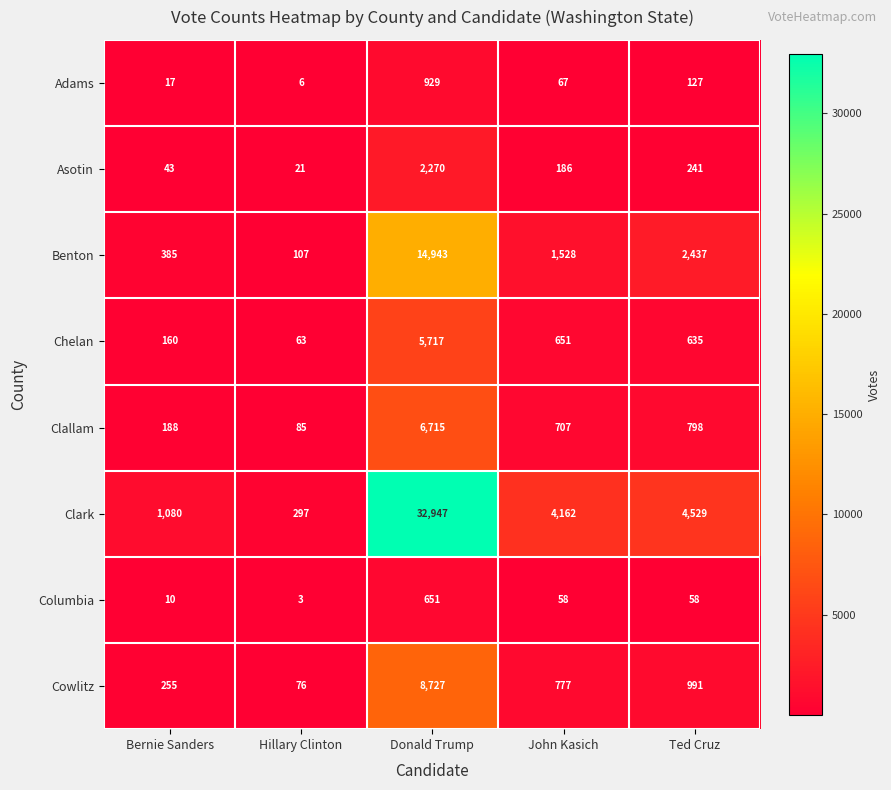

What is the approximate value of Clallam at Hillary Clinton, to the nearest 50?

100